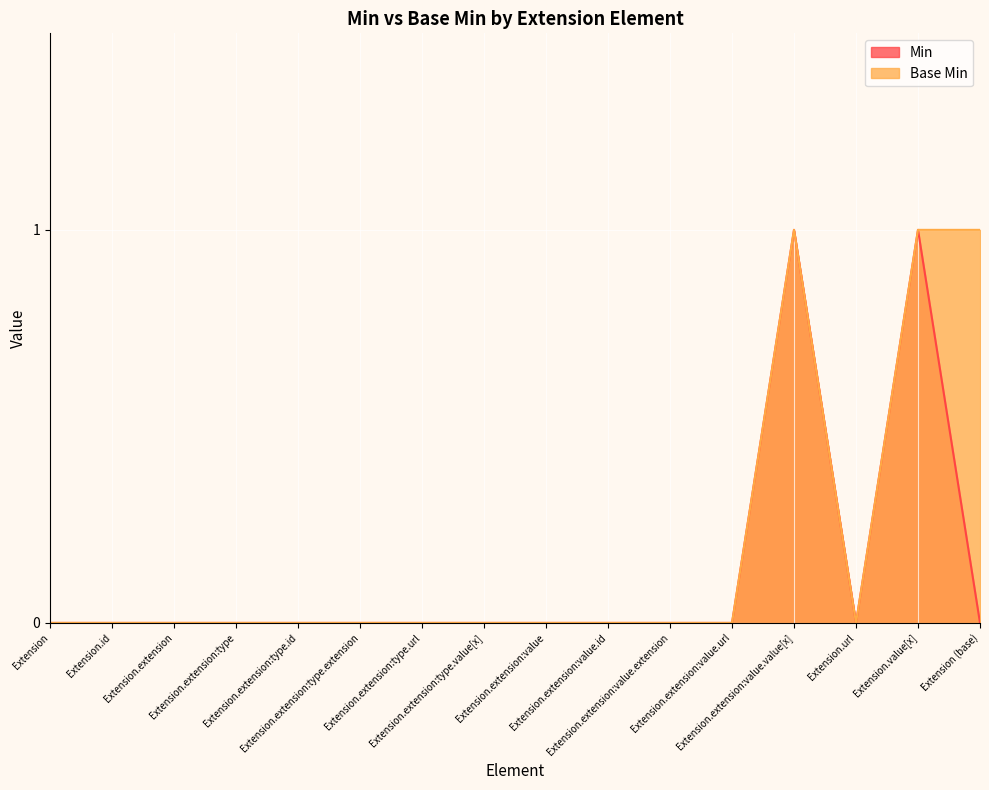

What are all the series names shown in the legend?

Min, Base Min